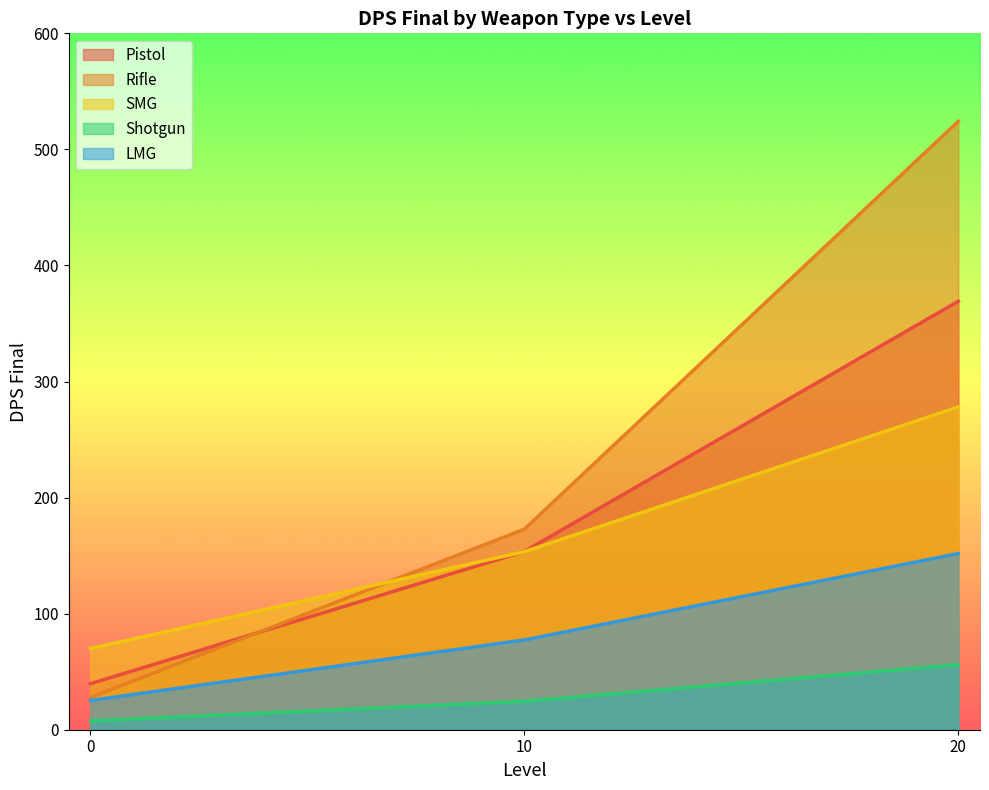

What is the lowest value of the LMG series?

25.2